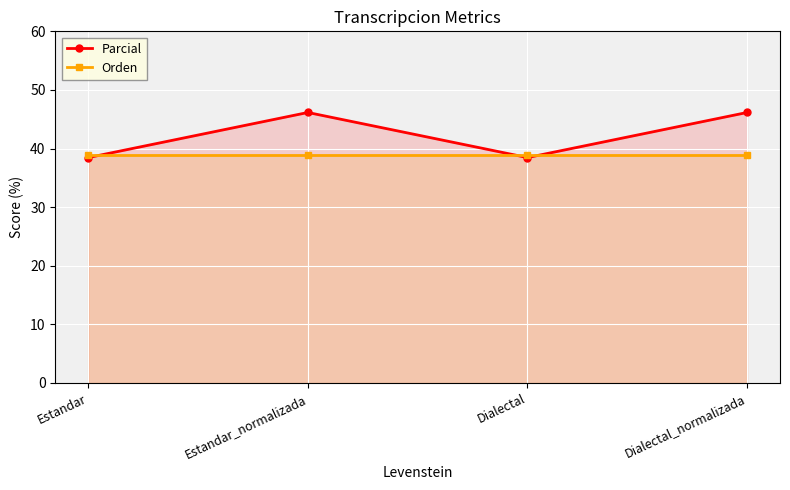

Reading left to right, extract all data points from this chart.

Parcial: 38.5	46.2	38.5	46.2
Orden: 38.9	38.9	38.9	38.9